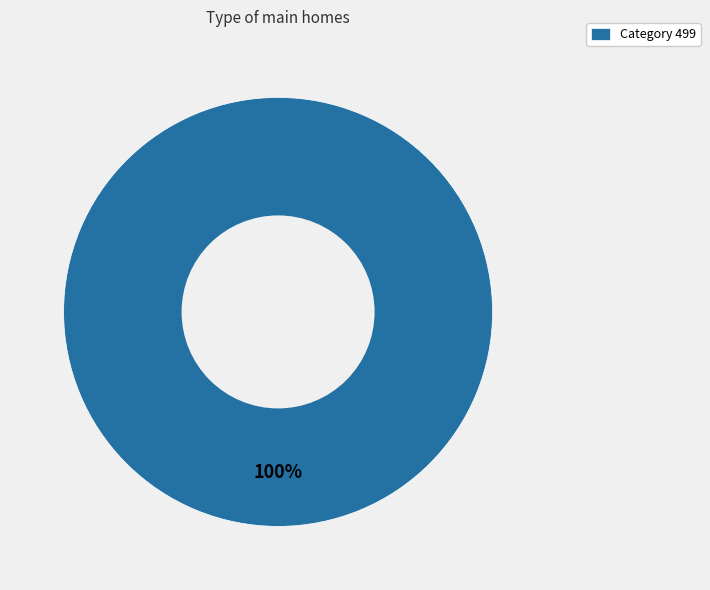

What is the majority slice?

Category 499